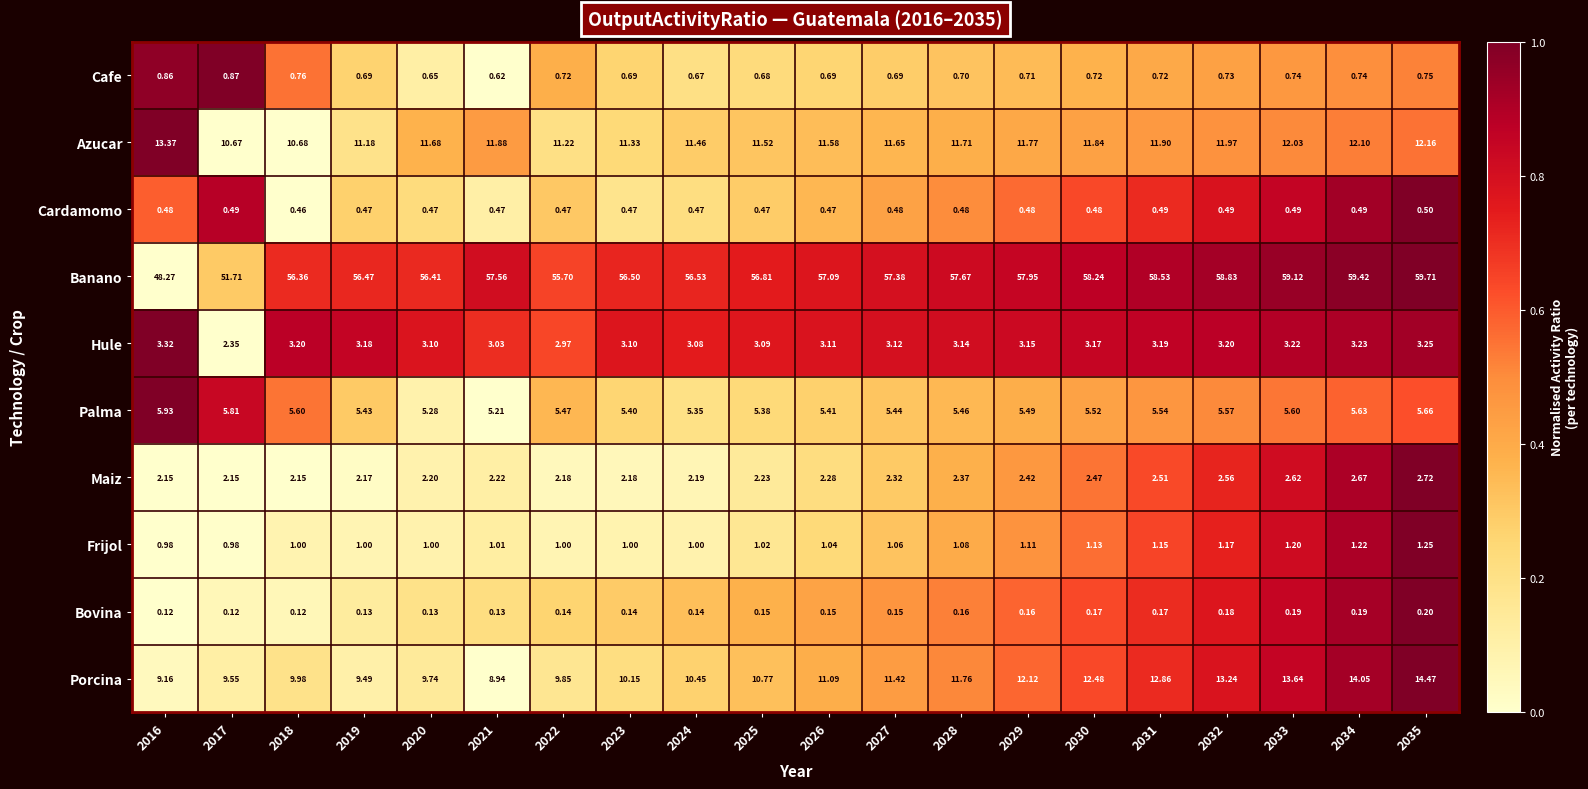

Which series changed the most between 2018 and 2019?

Azucar